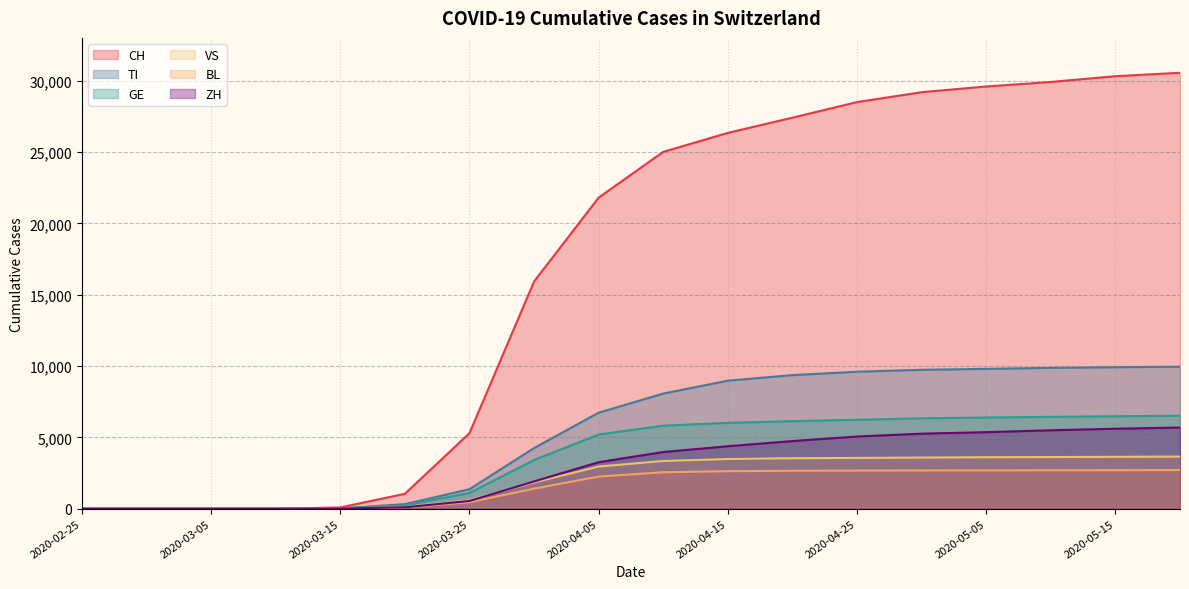

Reading right to left, extract all data points from this chart.

CH: 2020-05-20=30550	2020-05-15=30308	2020-05-10=29905	2020-05-05=29587	2020-04-30=29189	2020-04-25=28496	2020-04-20=27404	2020-04-15=26336	2020-04-10=25009	2020-04-05=21800	2020-03-31=15922	2020-03-25=5294	2020-03-20=1044	2020-03-15=86	2020-03-10=0	2020-03-05=0	2020-02-29=0	2020-02-25=0
TI: 2020-05-20=9951	2020-05-15=9915	2020-05-10=9870	2020-05-05=9800	2020-04-30=9733	2020-04-25=9600	2020-04-20=9361	2020-04-15=8971	2020-04-10=8068	2020-04-05=6728	2020-03-31=4250	2020-03-25=1366	2020-03-20=319	2020-03-15=19	2020-03-10=0	2020-03-05=0	2020-02-29=0	2020-02-25=0
GE: 2020-05-20=6514	2020-05-15=6480	2020-05-10=6436	2020-05-05=6391	2020-04-30=6333	2020-04-25=6232	2020-04-20=6134	2020-04-15=6018	2020-04-10=5817	2020-04-05=5199	2020-03-31=3413	2020-03-25=1099	2020-03-20=240	2020-03-15=15	2020-03-10=0	2020-03-05=0	2020-02-29=0	2020-02-25=0
VS: 2020-05-20=3652	2020-05-15=3635	2020-05-10=3620	2020-05-05=3606	2020-04-30=3584	2020-04-25=3559	2020-04-20=3537	2020-04-15=3481	2020-04-10=3343	2020-04-05=2956	2020-03-31=1843	2020-03-25=595	2020-03-20=109	2020-03-15=5	2020-03-10=0	2020-03-05=0	2020-02-29=0	2020-02-25=0
BL: 2020-05-20=2709	2020-05-15=2699	2020-05-10=2693	2020-05-05=2687	2020-04-30=2681	2020-04-25=2670	2020-04-20=2658	2020-04-15=2627	2020-04-10=2553	2020-04-05=2250	2020-03-31=1403	2020-03-25=458	2020-03-20=83	2020-03-15=5	2020-03-10=0	2020-03-05=0	2020-02-29=0	2020-02-25=0
ZH: 2020-05-20=5688	2020-05-15=5603	2020-05-10=5495	2020-05-05=5363	2020-04-30=5258	2020-04-25=5057	2020-04-20=4740	2020-04-15=4377	2020-04-10=3971	2020-04-05=3260	2020-03-31=1909	2020-03-25=542	2020-03-20=98	2020-03-15=12	2020-03-10=0	2020-03-05=0	2020-02-29=0	2020-02-25=0